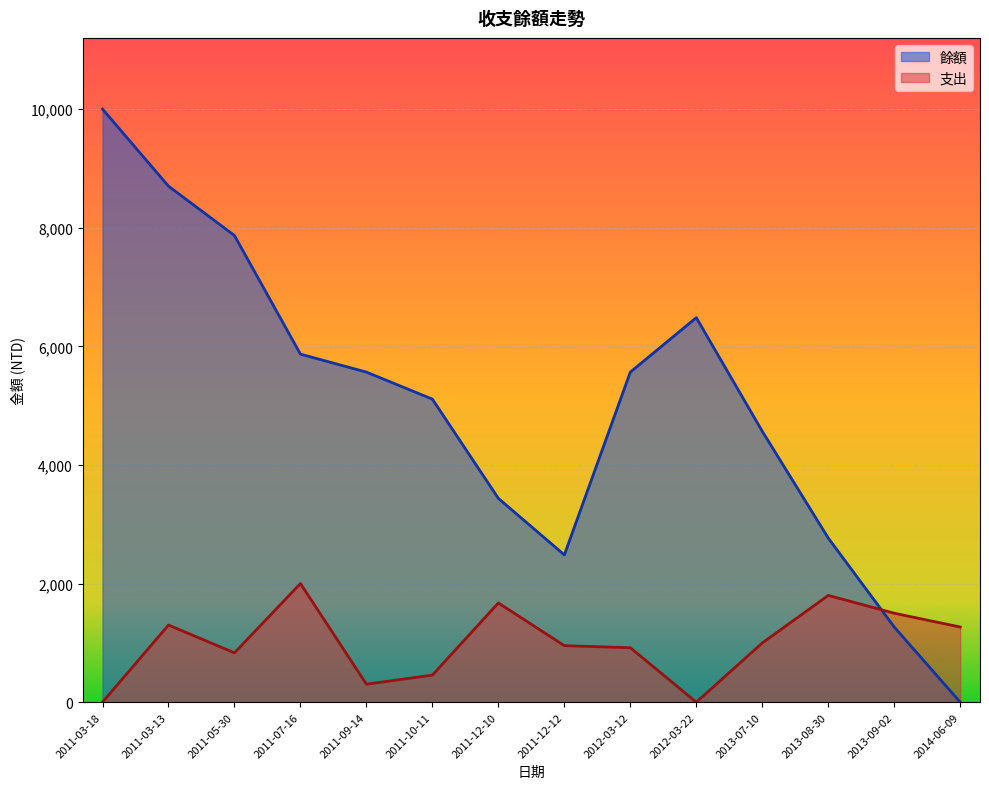

At 2011-07-16, list the series in order from smallest to largest.

支出, 餘額